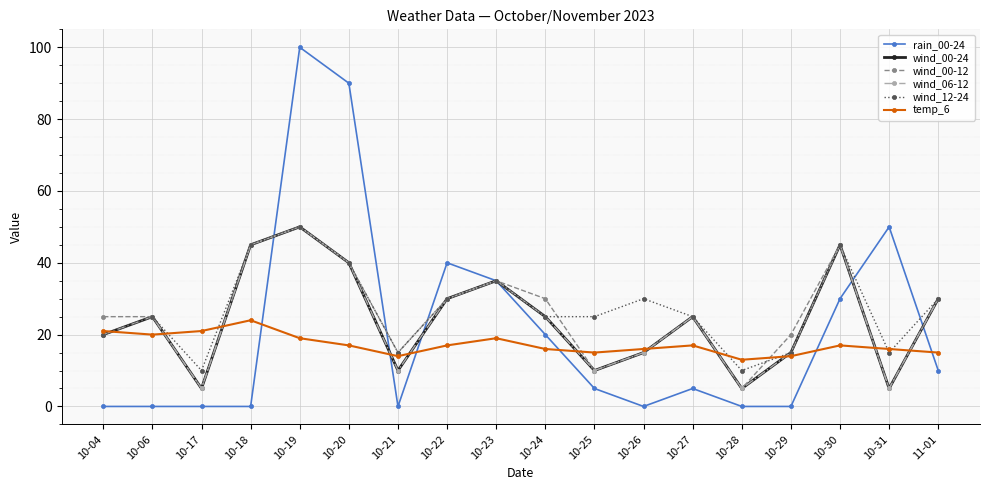

True or false: wind_06-12 has a value of 10 at 10-25.

True